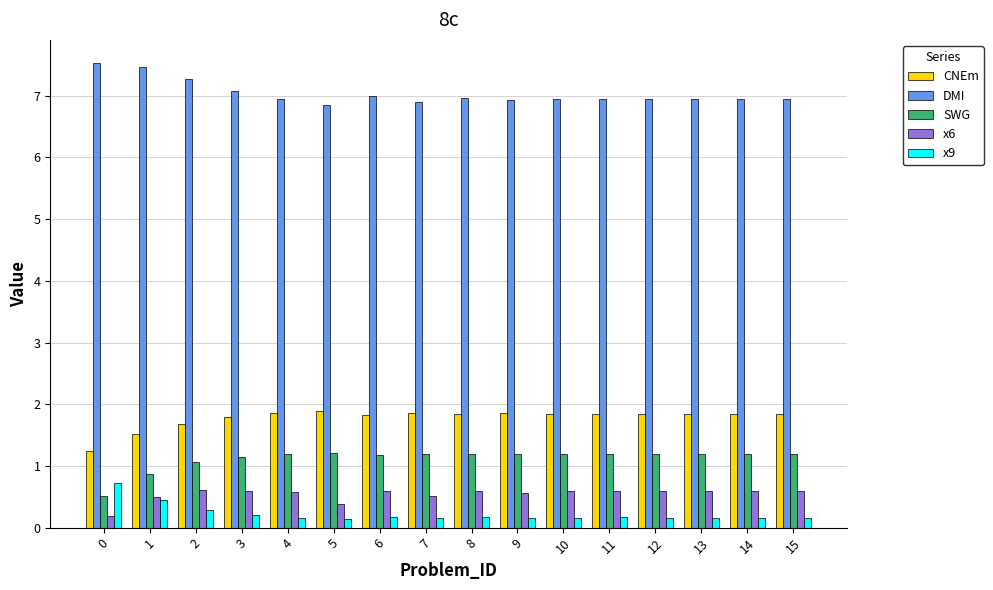

Rank the series at 6 from highest to lowest value.

DMI, CNEm, SWG, x6, x9